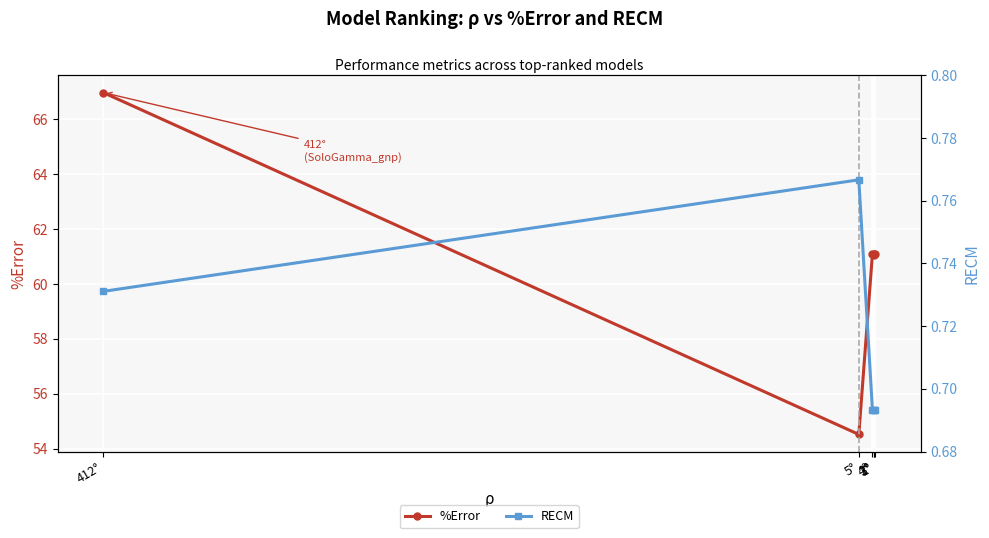

What position from the right is 412°?

1